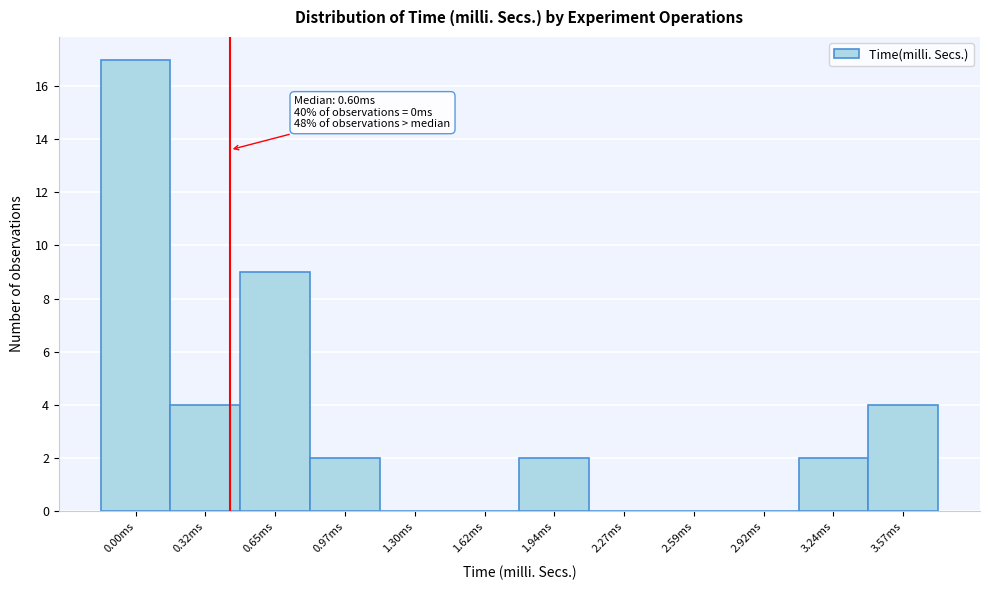

Reading left to right, what are all the values shown in this chart?

0.00ms=17	0.32ms=4	0.65ms=9	0.97ms=2	1.30ms=0	1.62ms=0	1.94ms=2	2.27ms=0	2.59ms=0	2.92ms=0	3.24ms=2	3.57ms=4